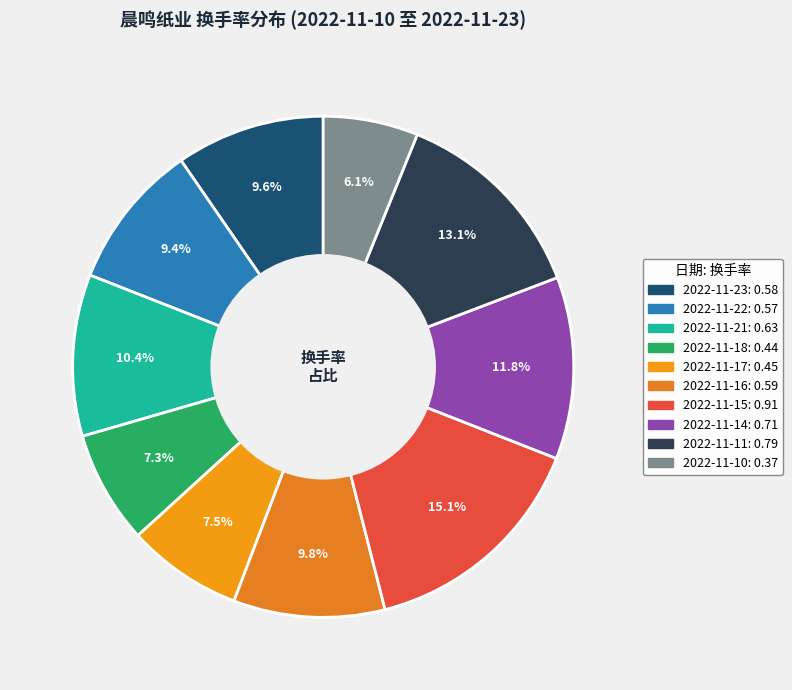

How many segments does this pie chart have?

10